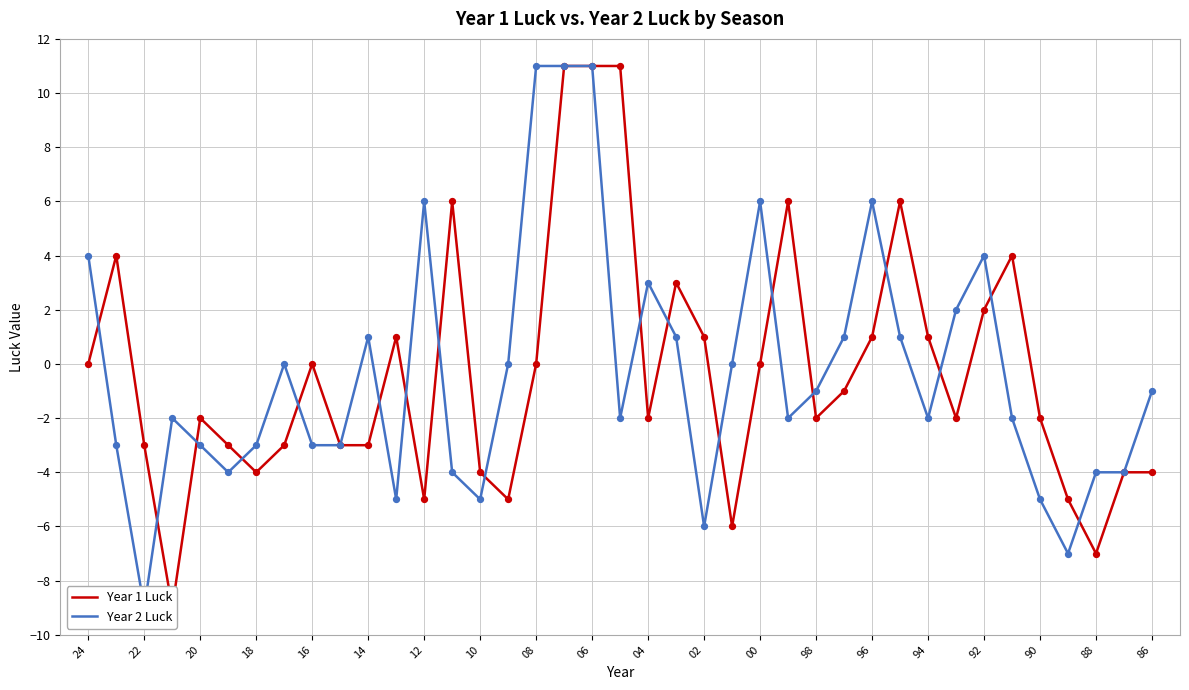

Which series has the widest spread of Y values?

Year 1 Luck